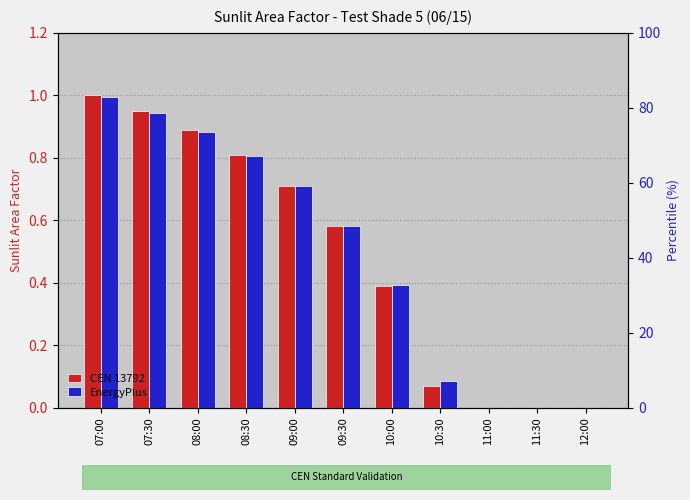

The EnergyPlus series shows 0.0 at 10:30. True or false?

False